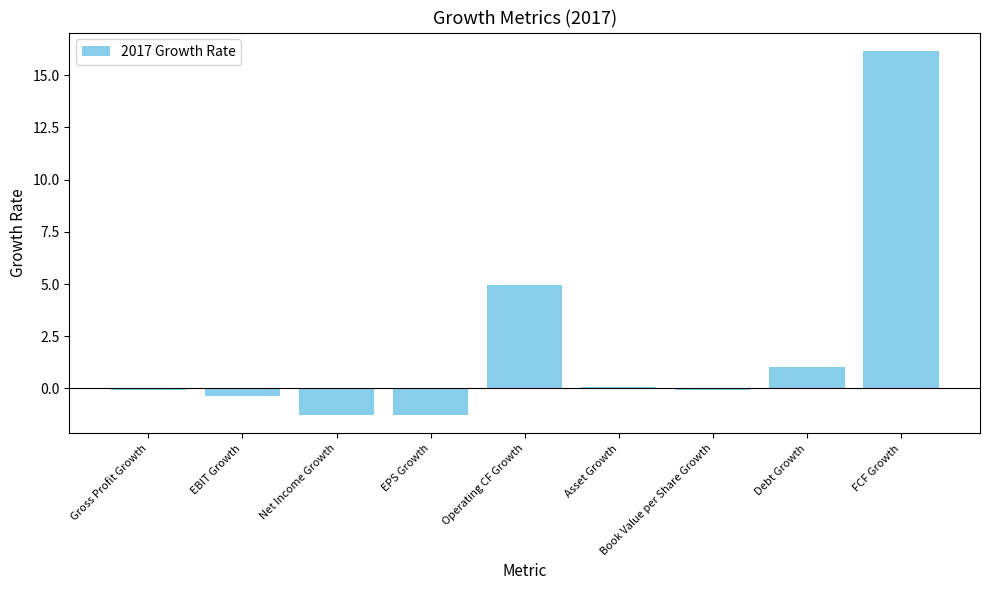

Does the chart contain stacked bars?

No